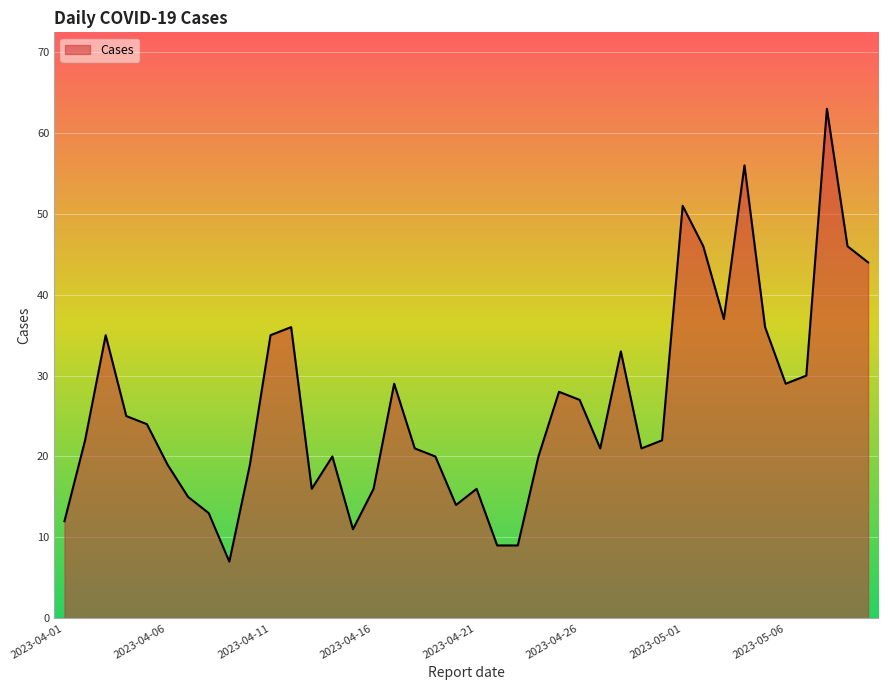

How many interior local peaks (higher than both neighbors) does the data have?

10